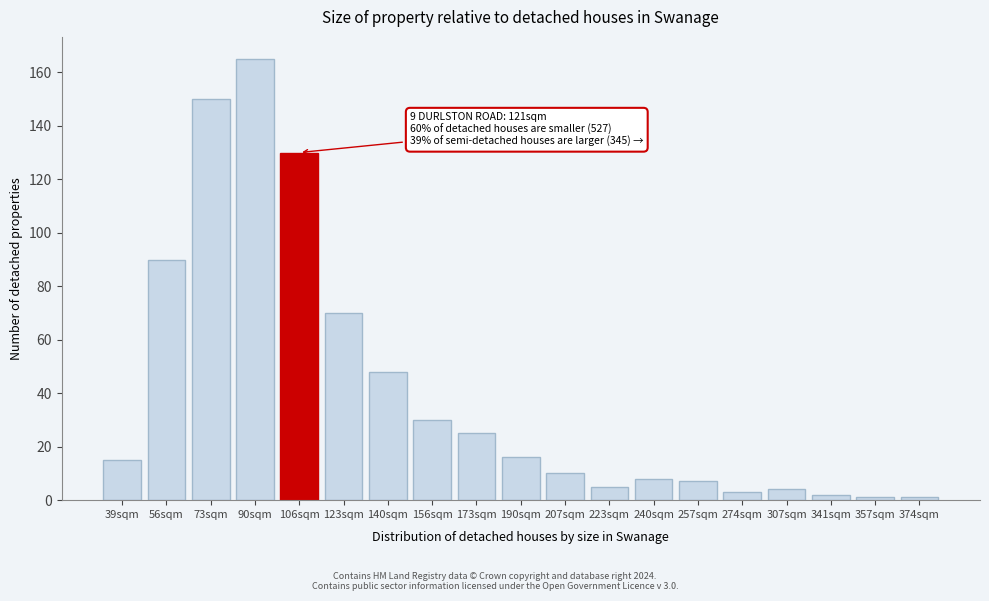

Reading left to right, transcribe all the data shown in this chart.

39sqm=15	56sqm=90	73sqm=150	90sqm=165	106sqm=130	123sqm=70	140sqm=48	156sqm=30	173sqm=25	190sqm=16	207sqm=10	223sqm=5	240sqm=8	257sqm=7	274sqm=3	307sqm=4	341sqm=2	357sqm=1	374sqm=1